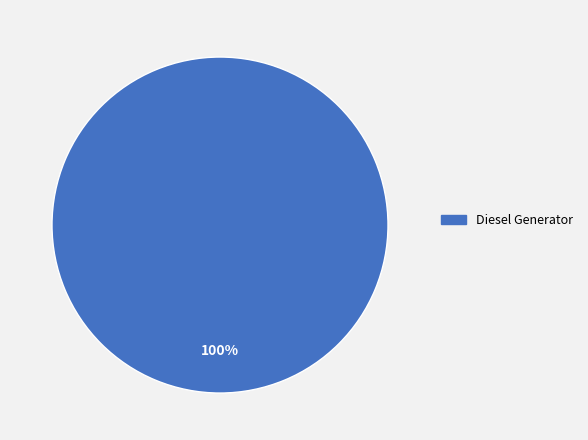

Is there any slice that represents more than half of the pie?

Yes